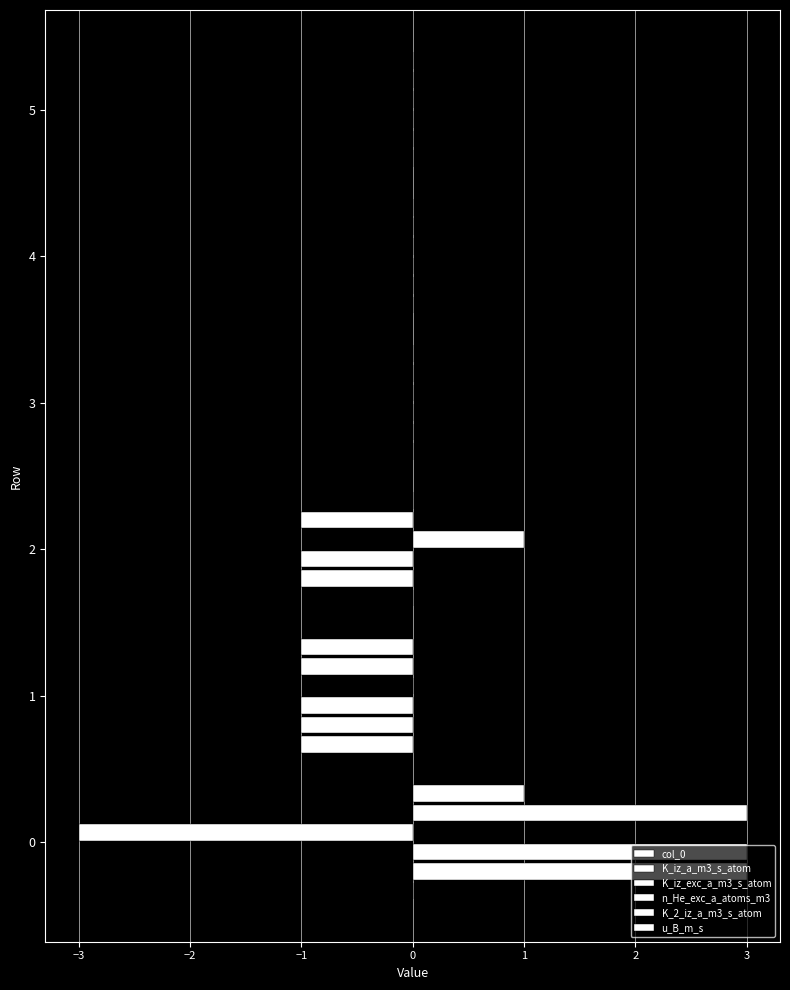

How many series are shown in this chart?

6